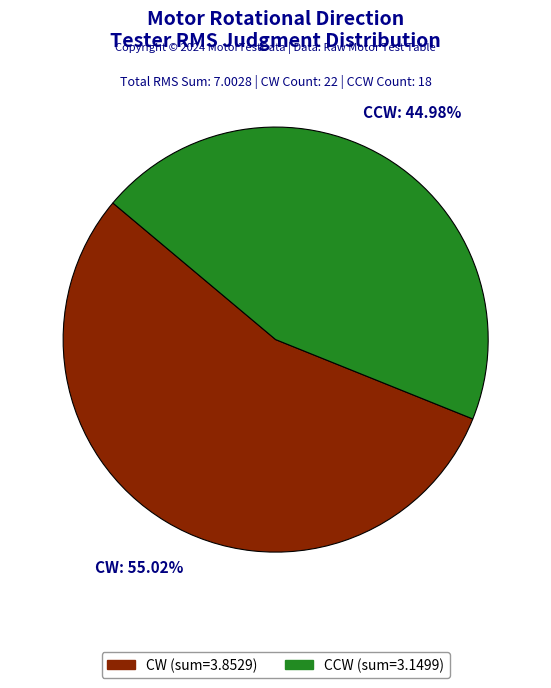

What portion of the pie excludes CCW?

55.0%